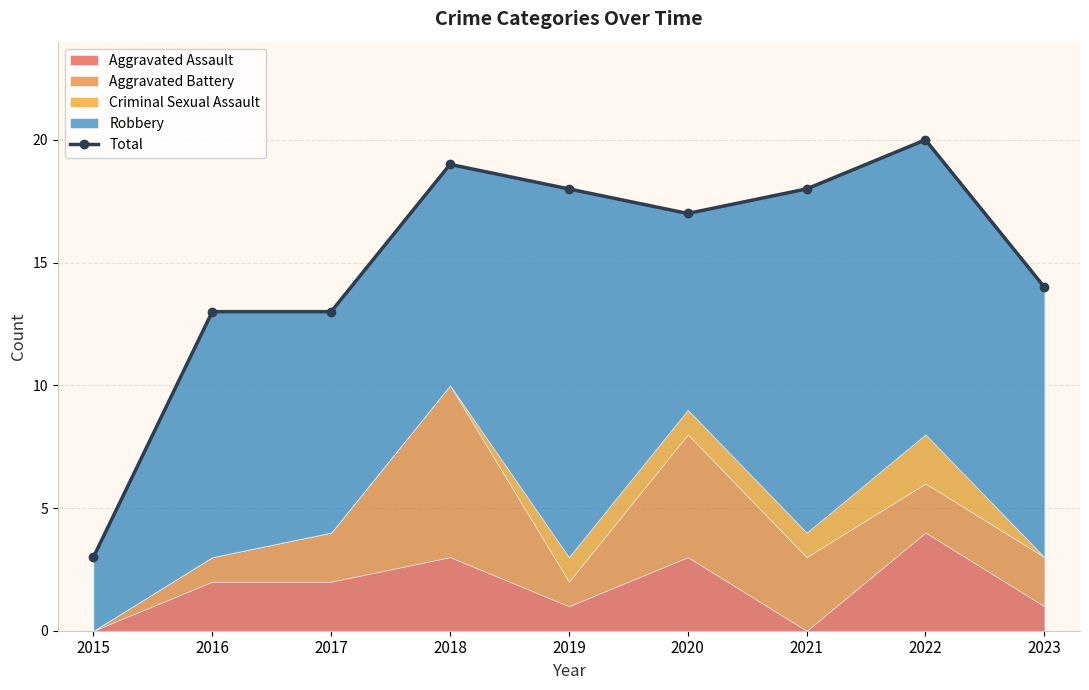

Rank the categories by value from highest to lowest.

2022, 2018, 2019, 2021, 2020, 2023, 2016, 2017, 2015